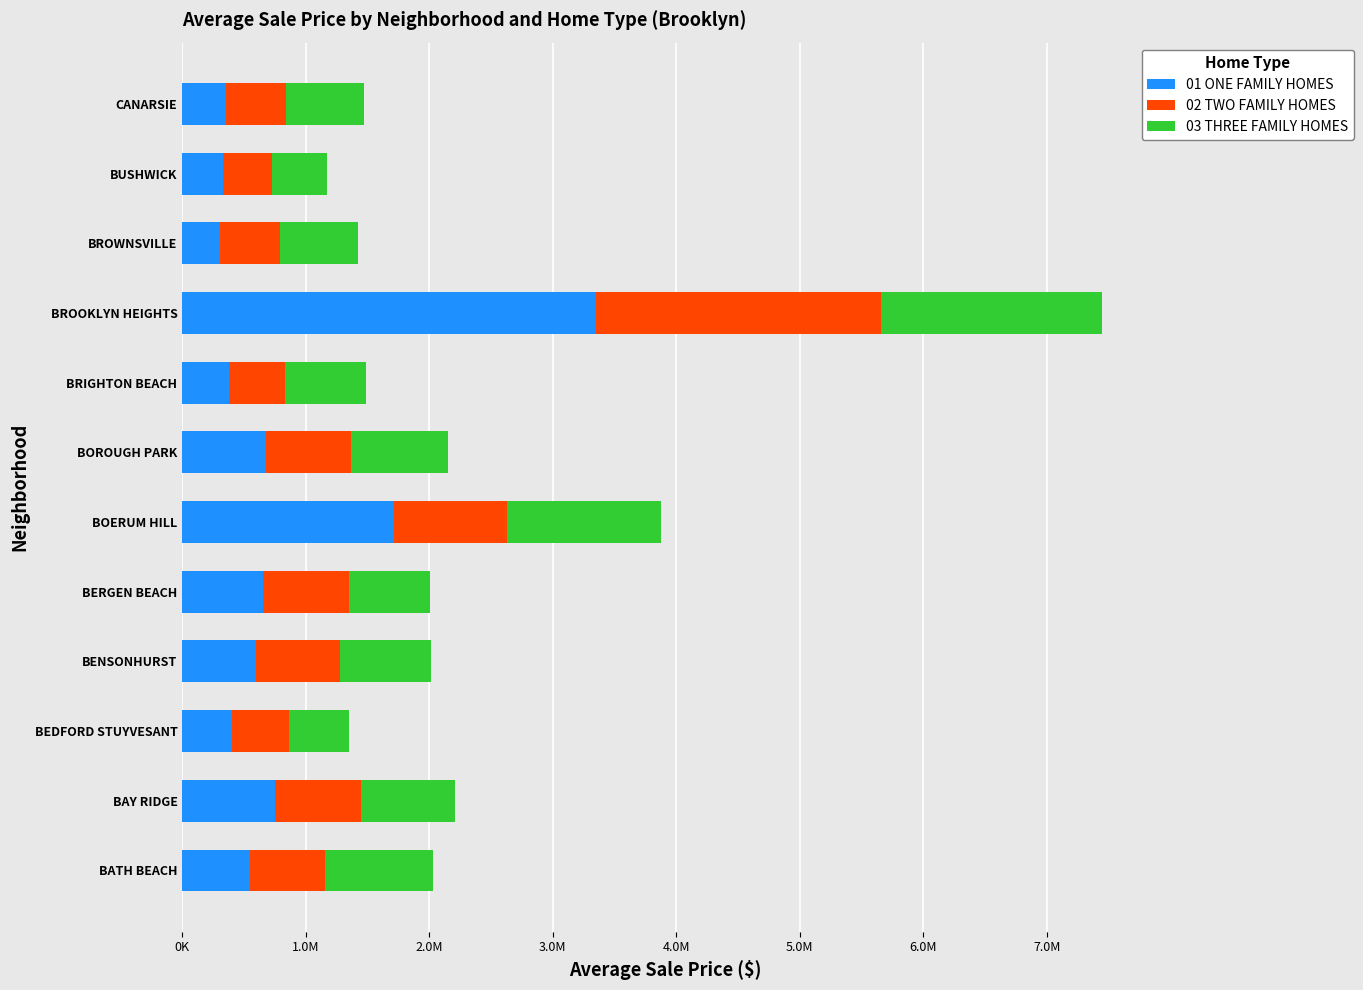

What is the sum of all 03 THREE FAMILY HOMES values?

9706465